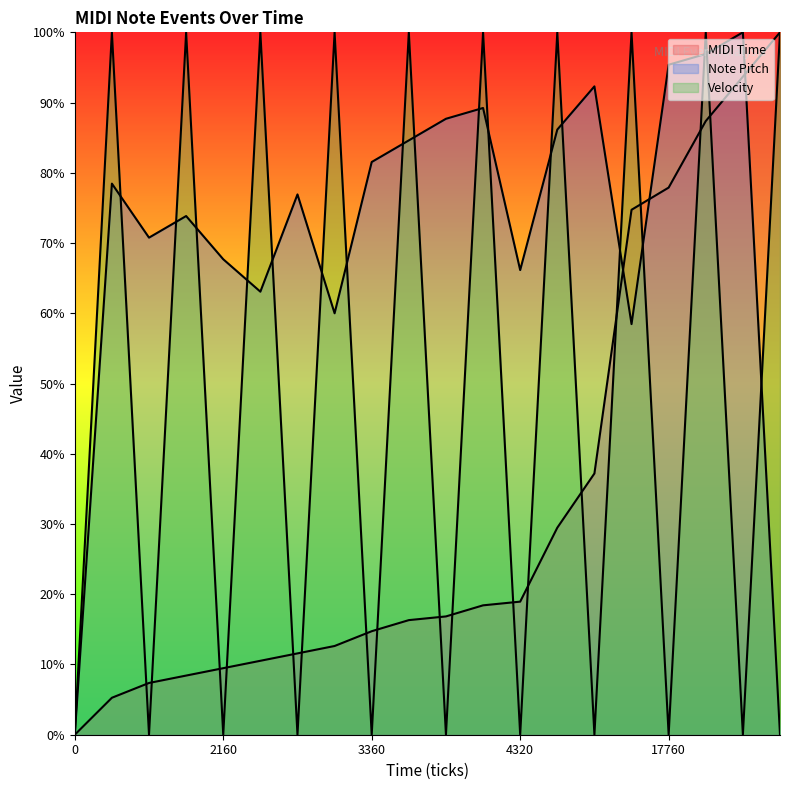

Reading left to right, transcribe all the data shown in this chart.

MIDI Time: 0=0.0	1200=5.3	1680=7.4	1920=8.4	2160=9.5	2400=10.5	2640=11.6	2880=12.6	3360=14.7	3720=16.3	3840=16.8	4200=18.4	4320=18.9	6720=29.5	8480=37.2	17040=74.7	17760=77.9	19920=87.4	21360=93.7	22800=100.0
Note Pitch: 0=0.0	1200=78.5	1680=70.8	1920=73.8	2160=67.7	2400=63.1	2640=76.9	2880=60.0	3360=81.5	3720=84.6	3840=87.7	4200=89.2	4320=66.2	6720=86.2	8480=92.3	17040=58.5	17760=95.4	19920=96.9	21360=100.0	22800=0.0
Velocity: 0=0.0	1200=100.0	1680=0.0	1920=100.0	2160=0.0	2400=100.0	2640=0.0	2880=100.0	3360=0.0	3720=100.0	3840=0.0	4200=100.0	4320=0.0	6720=100.0	8480=0.0	17040=100.0	17760=0.0	19920=100.0	21360=0.0	22800=100.0